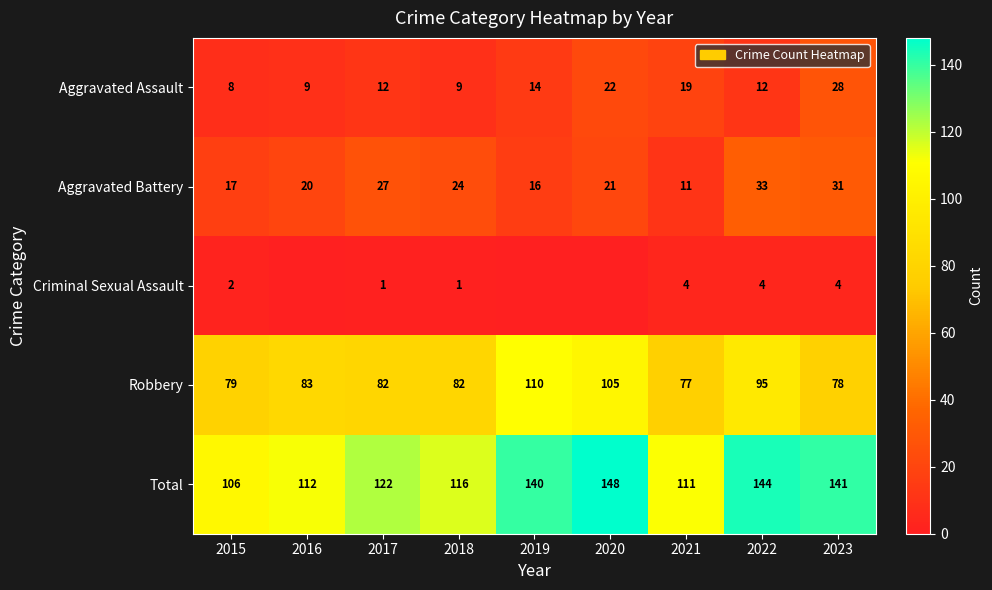

What is the difference between the highest and lowest values at 2015?

104